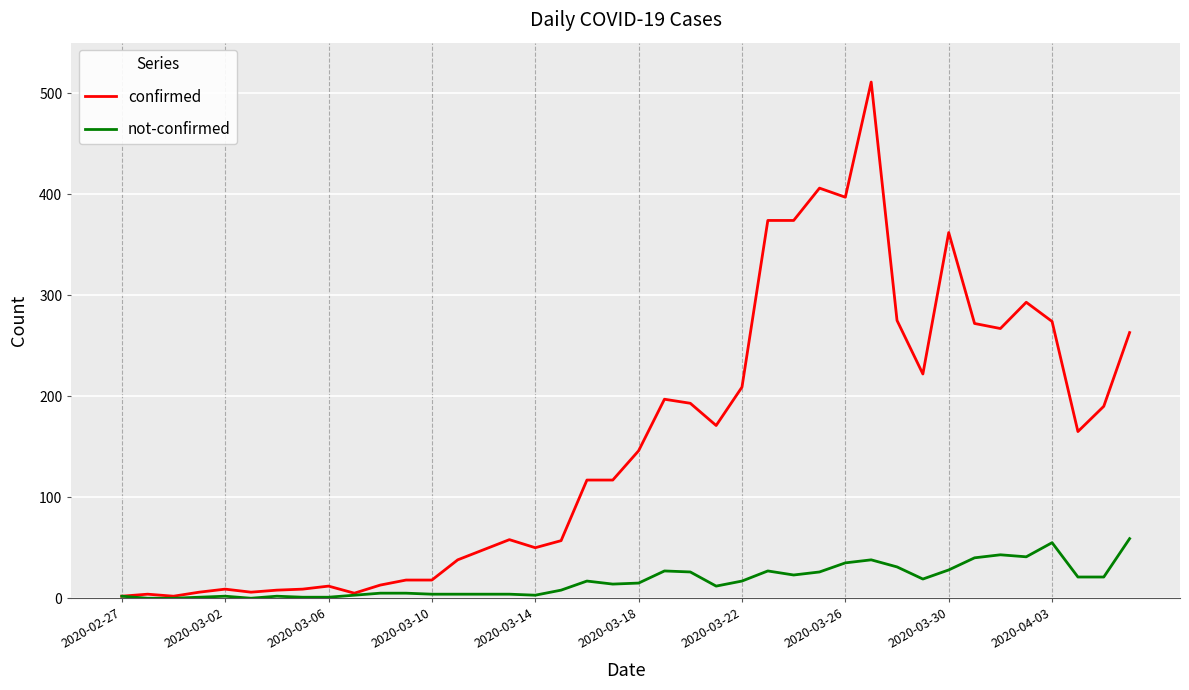

How many series are shown in this chart?

2